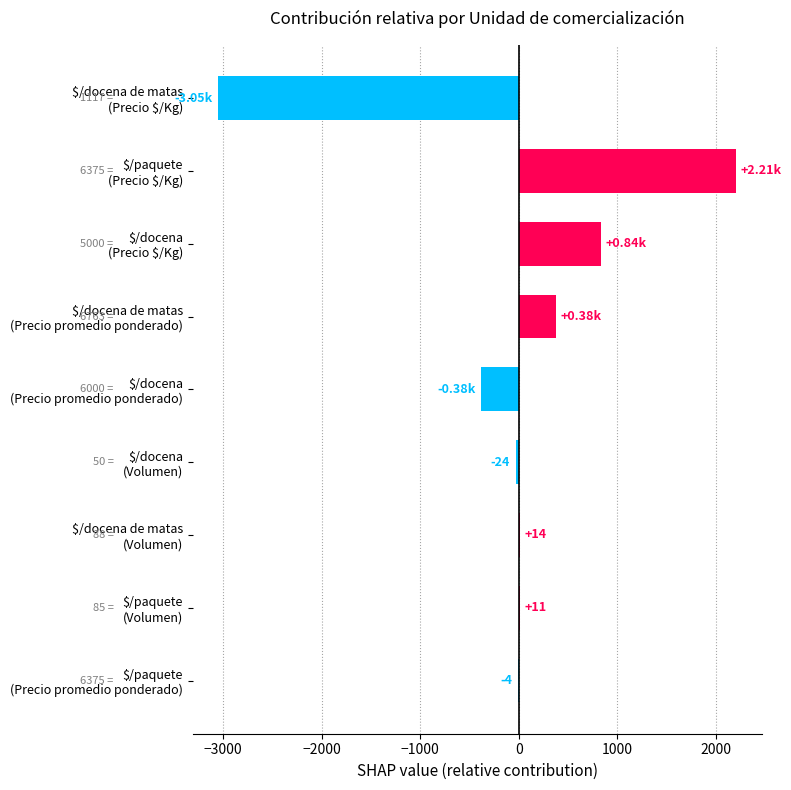

Does the chart contain stacked bars?

No